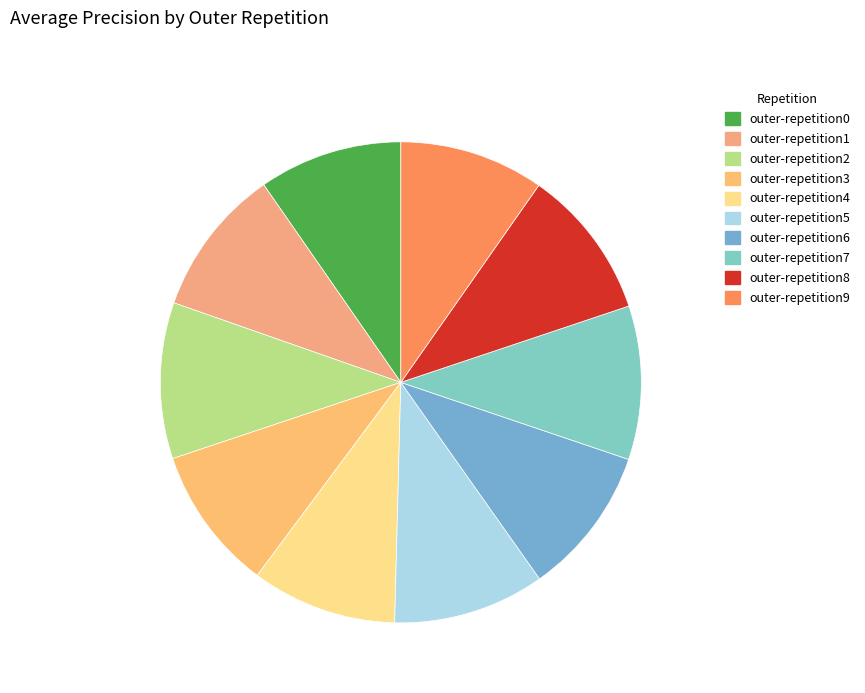

The outer-repetition4 slice represents 2% of the pie. True or false?

False